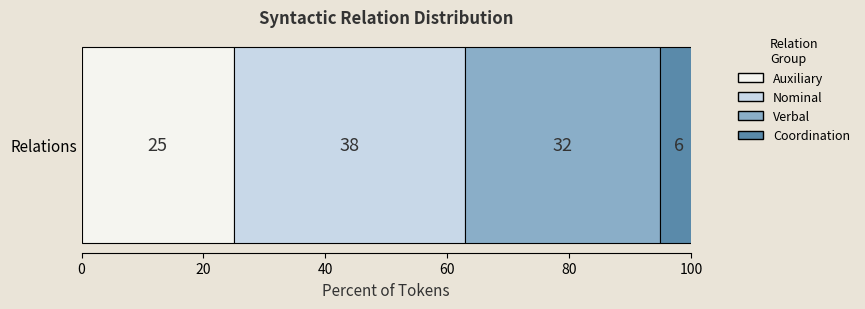

What is the highest value of the Auxiliary series?

25